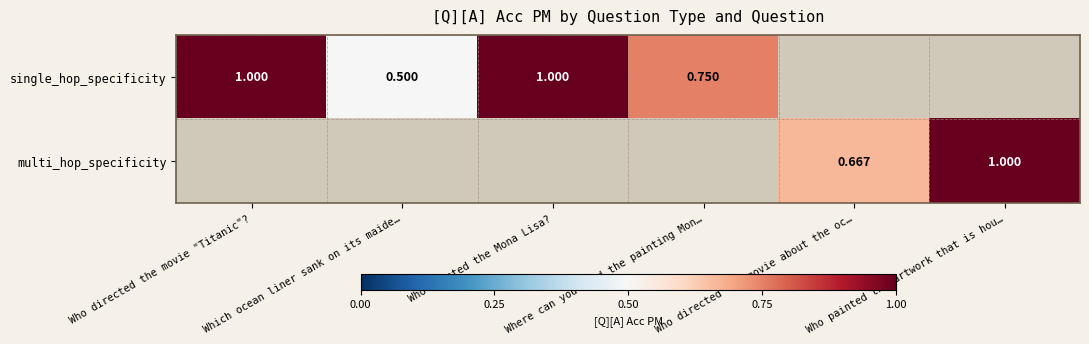

What is the greatest value displayed?

1.0